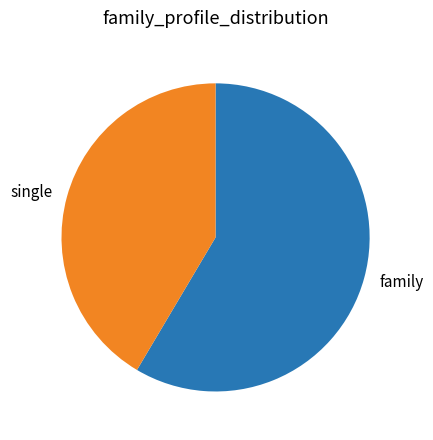

What is the smallest slice in the pie chart?

single